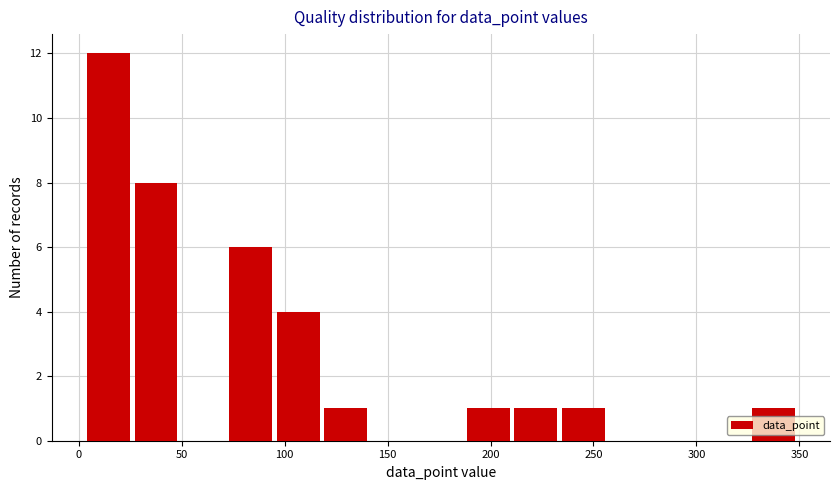

Reading left to right, list every bar in this chart as the range it spans on the x-axis followed by its height. Neither the bar edges nor the heights are printed on the chart, so give them approximately, as read against the axes.

5 to 25: 12
25 to 50: 8
50 to 75: 0
75 to 95: 6
95 to 120: 4
120 to 140: 1
140 to 165: 0
165 to 190: 0
190 to 210: 1
210 to 235: 1
235 to 260: 1
260 to 280: 0
280 to 305: 0
305 to 325: 0
325 to 350: 1